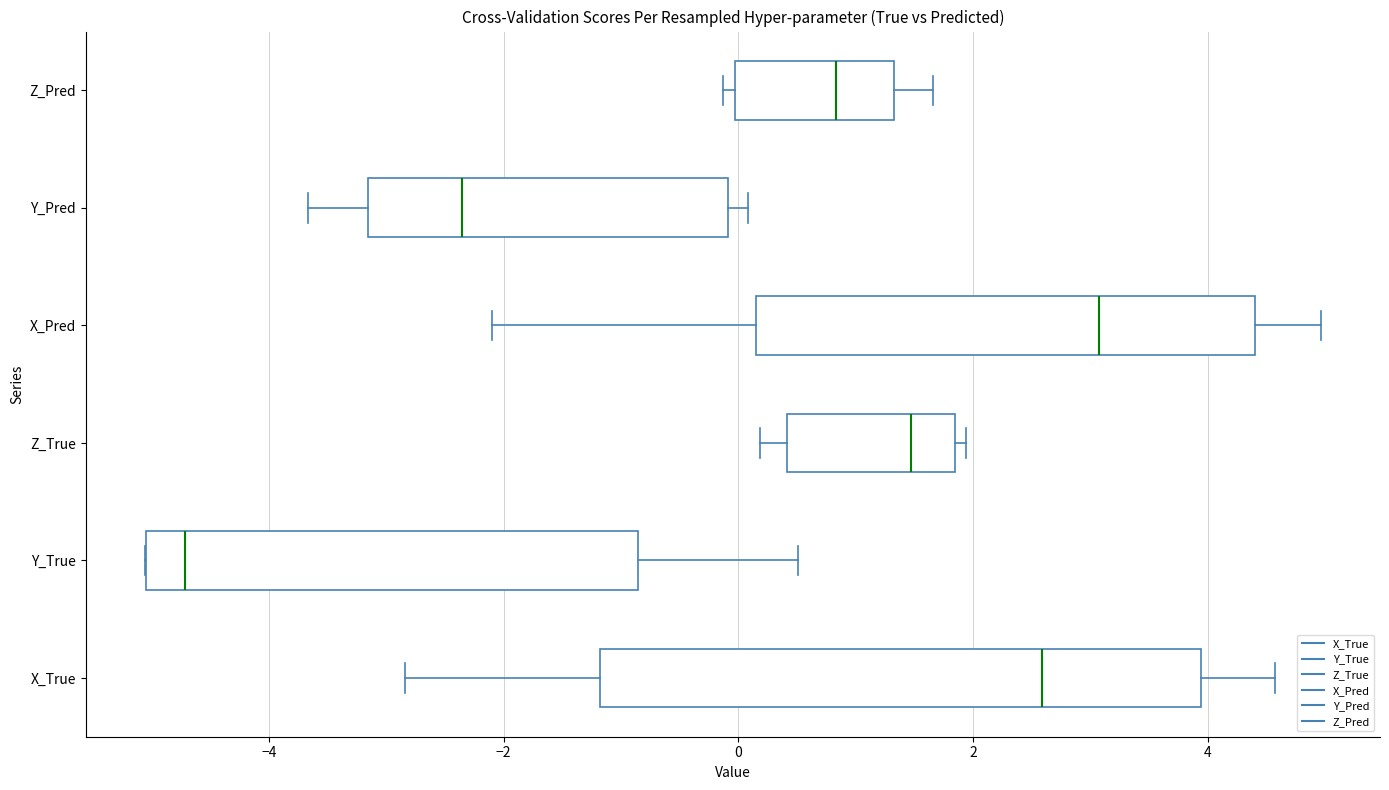

Reading bottom to top, read every box against the x-axis: the position of its median line, the range the box covers, and the ends of its whiskers. The values are not printed on the chart, so give them approximately, as read against the axis.

X_True: median 2.6, box -1.2 to 4.0, whiskers -2.8 to 4.6
Y_True: median -4.8, box -5.0 to -0.8, whiskers -5.0 to 0.6
Z_True: median 1.4, box 0.4 to 1.8, whiskers 0.2 to 2.0
X_Pred: median 3.0, box 0.2 to 4.4, whiskers -2.2 to 5.0
Y_Pred: median -2.4, box -3.2 to 0.0, whiskers -3.6 to 0.0 (just right of the box's right edge)
Z_Pred: median 0.8, box 0.0 to 1.4, whiskers -0.2 to 1.6